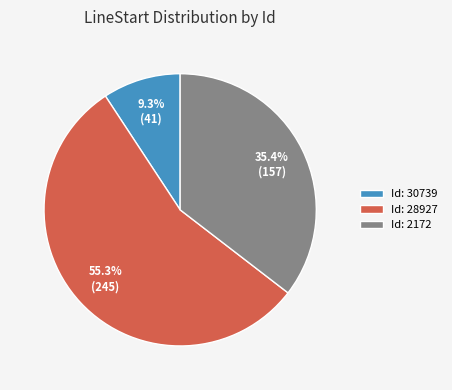

What is the total percentage of Id: 30739 and Id: 28927?

64.6%